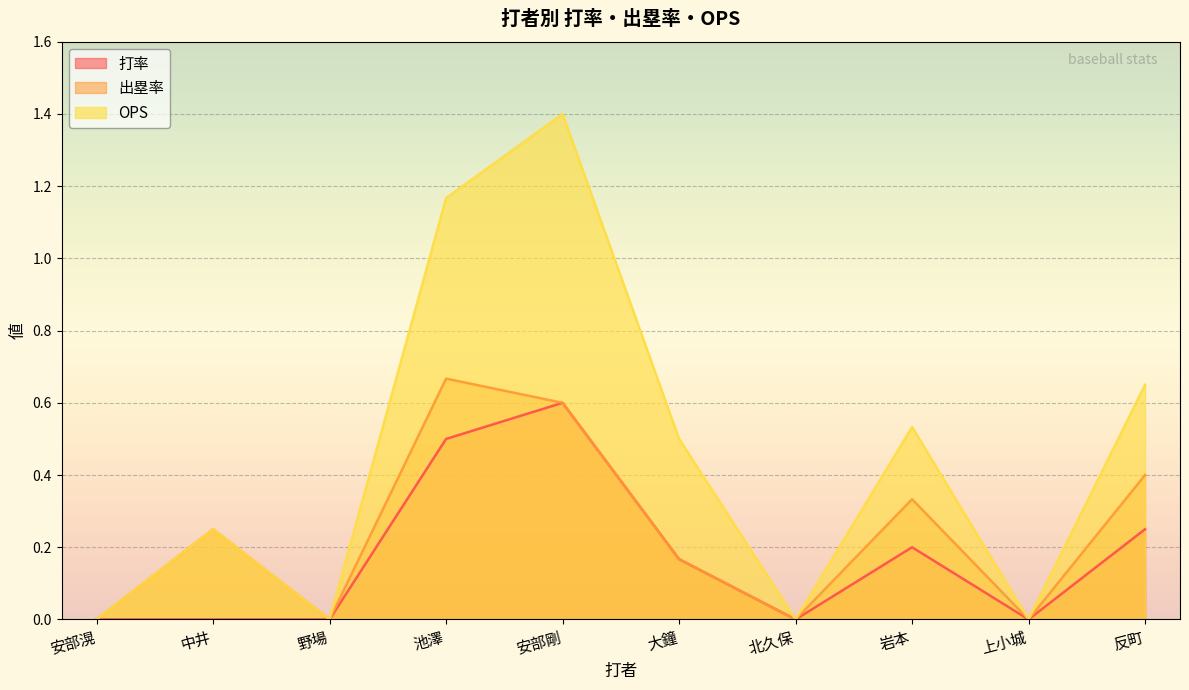

Which series has the largest total across all categories?

OPS